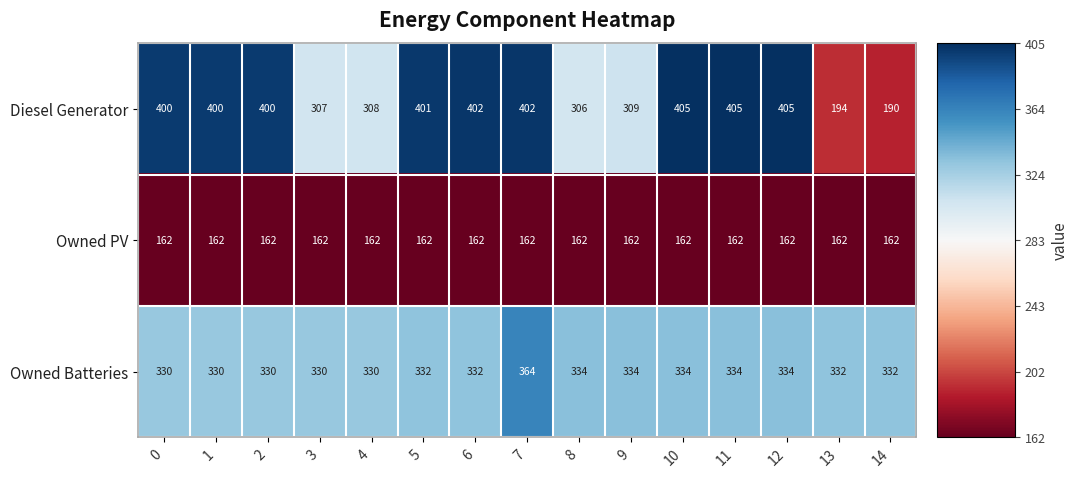

Rank the series by their maximum value, from lowest to highest.

Owned PV, Owned Batteries, Diesel Generator